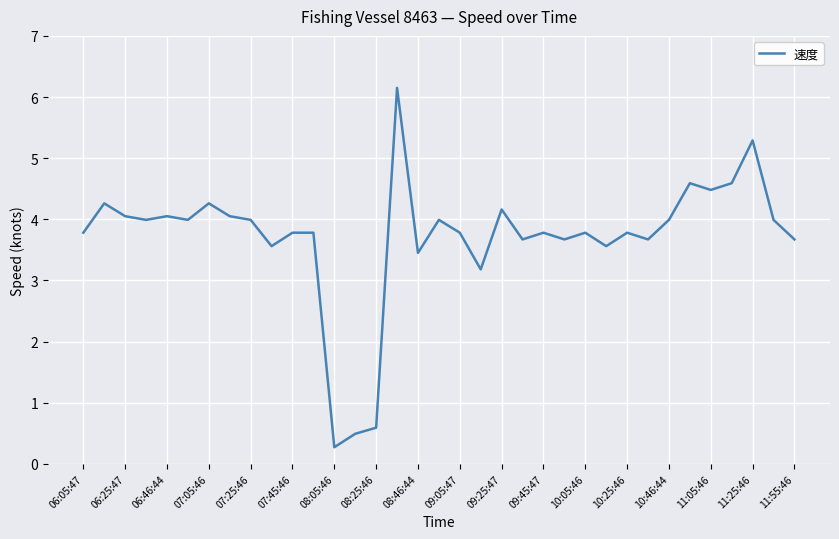

What is the minimum value shown in the chart?

0.3